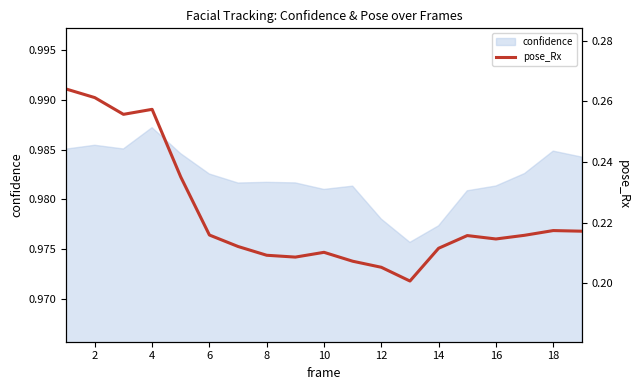

What is the smallest value displayed?

0.2